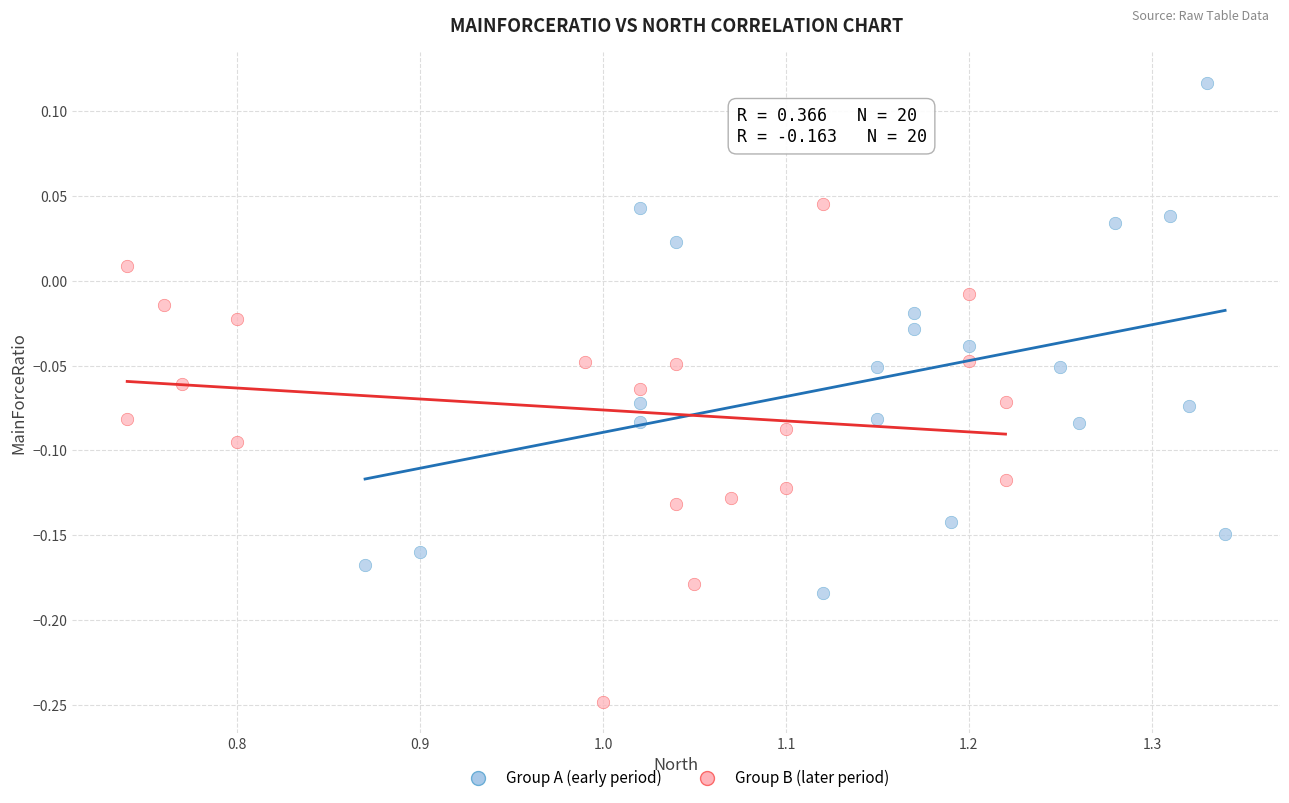

Which series contains the highest Y value?

Group A (early period)